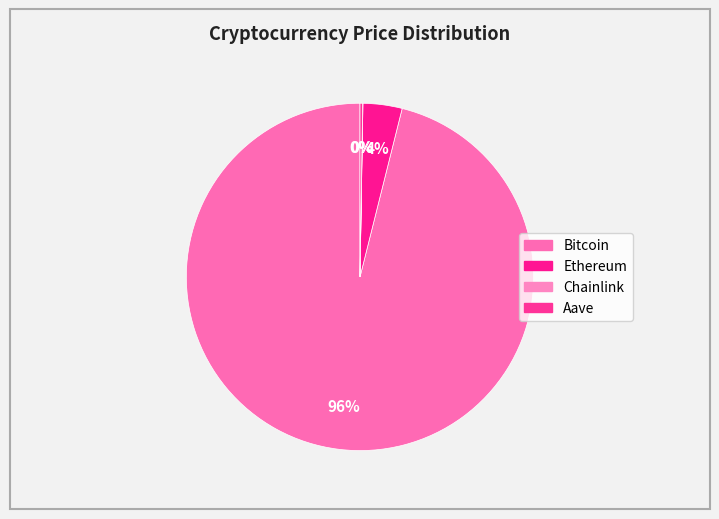

Is it true that Bitcoin is 96% of the pie?

True